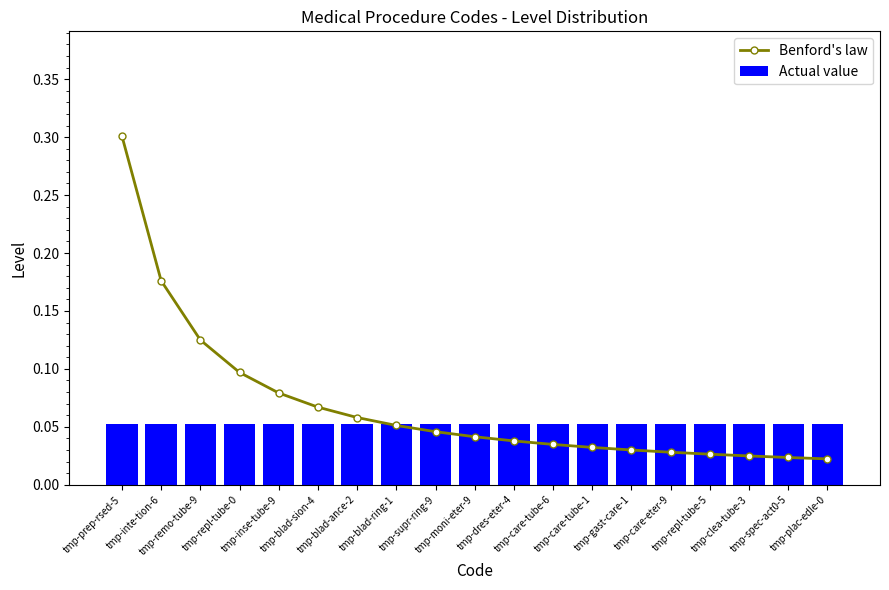

Reading right to left, list all the values displayed in this chart.

Benford's law: tmp-plac-edle-0=0.0	tmp-spec-act0-5=0.0	tmp-clea-tube-3=0.0	tmp-repl-tube-5=0.0	tmp-care-eter-9=0.0	tmp-gast-care-1=0.0	tmp-care-tube-1=0.0	tmp-care-tube-6=0.0	tmp-dres-eter-4=0.0	tmp-moni-eter-9=0.0	tmp-supr-ring-9=0.0	tmp-blad-ring-1=0.1	tmp-blad-ance-2=0.1	tmp-blad-sion-4=0.1	tmp-inse-tube-9=0.1	tmp-repl-tube-0=0.1	tmp-remo-tube-9=0.1	tmp-inte-tion-6=0.2	tmp-prep-rsed-5=0.3
Actual value: tmp-plac-edle-0=0.1	tmp-spec-act0-5=0.1	tmp-clea-tube-3=0.1	tmp-repl-tube-5=0.1	tmp-care-eter-9=0.1	tmp-gast-care-1=0.1	tmp-care-tube-1=0.1	tmp-care-tube-6=0.1	tmp-dres-eter-4=0.1	tmp-moni-eter-9=0.1	tmp-supr-ring-9=0.1	tmp-blad-ring-1=0.1	tmp-blad-ance-2=0.1	tmp-blad-sion-4=0.1	tmp-inse-tube-9=0.1	tmp-repl-tube-0=0.1	tmp-remo-tube-9=0.1	tmp-inte-tion-6=0.1	tmp-prep-rsed-5=0.1